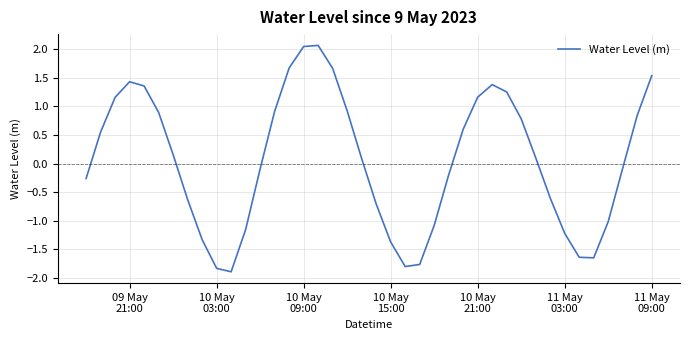

What is the smallest value displayed?

-1.9